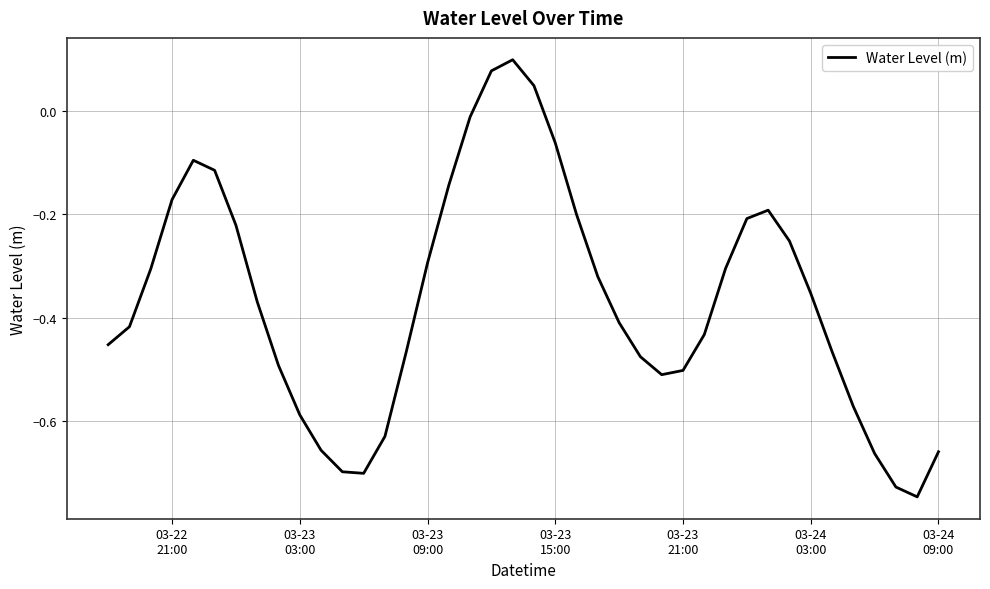

What is the difference between the maximum and minimum values?

0.8